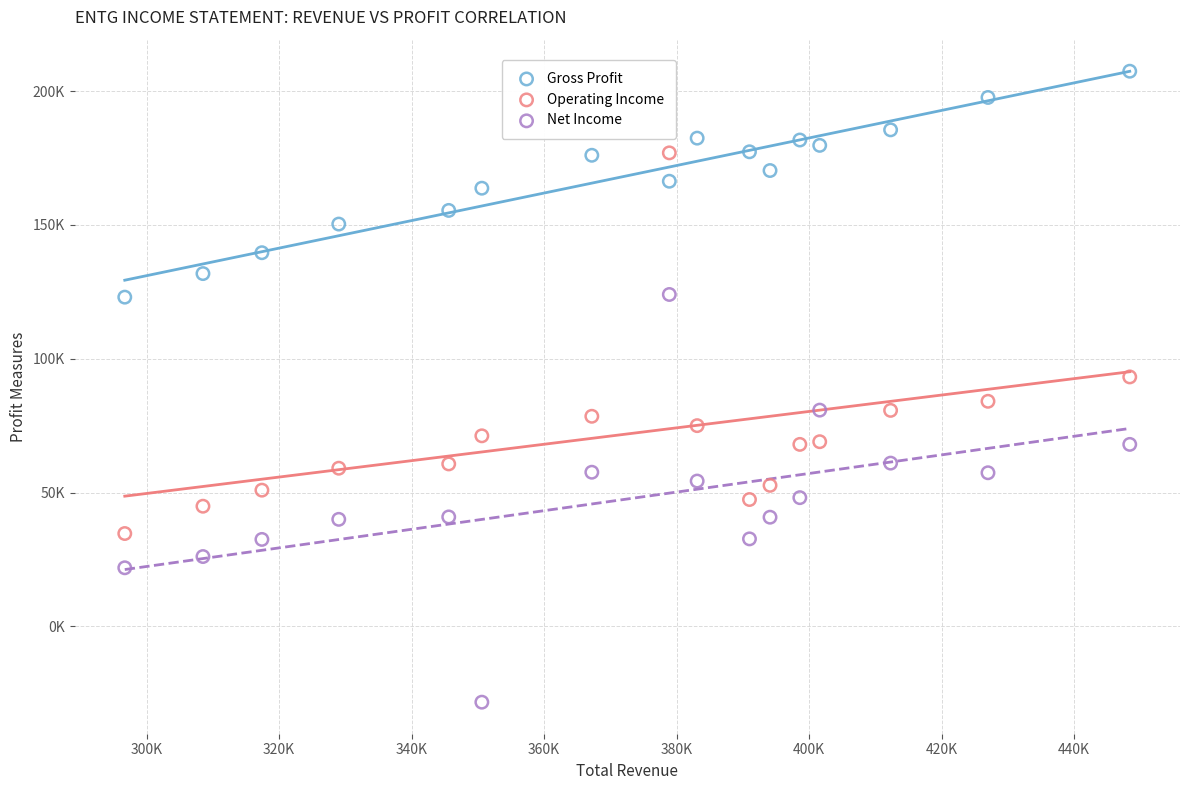

What are all the series names shown in the legend?

Gross Profit, Operating Income, Net Income